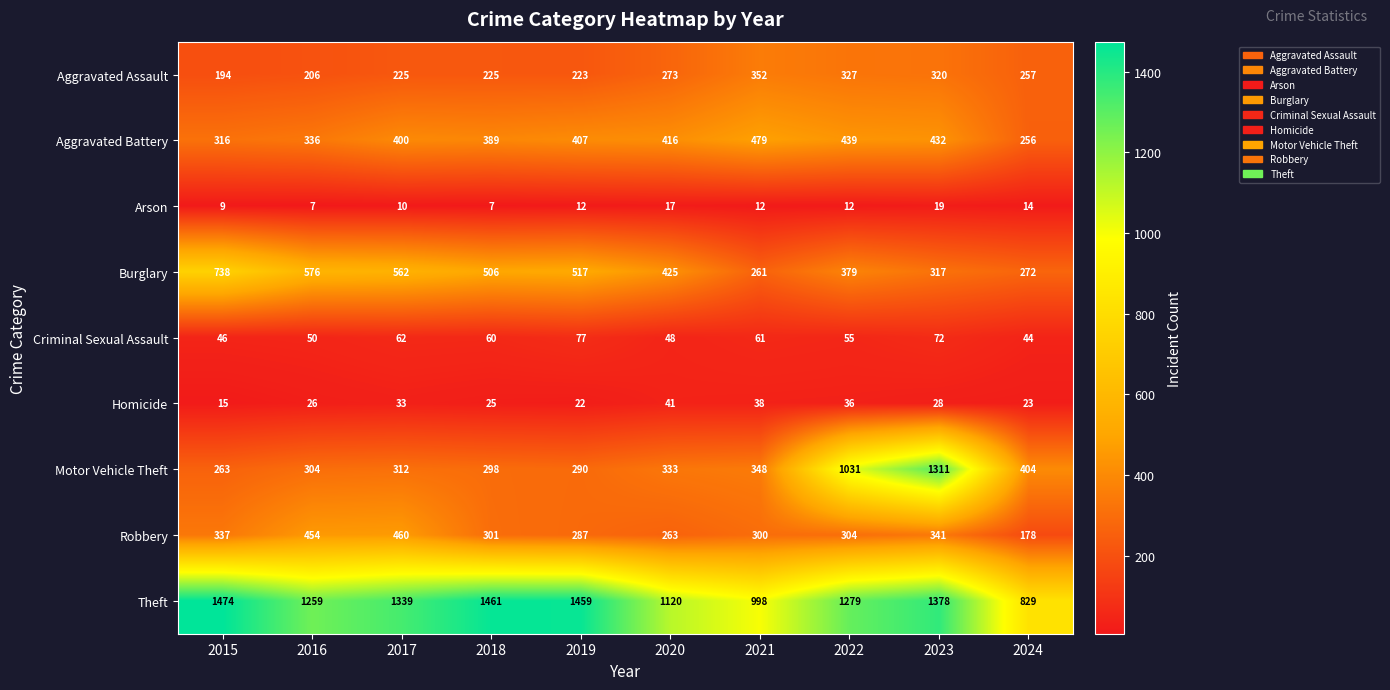

At which label is Aggravated Assault closest to 273?

2020